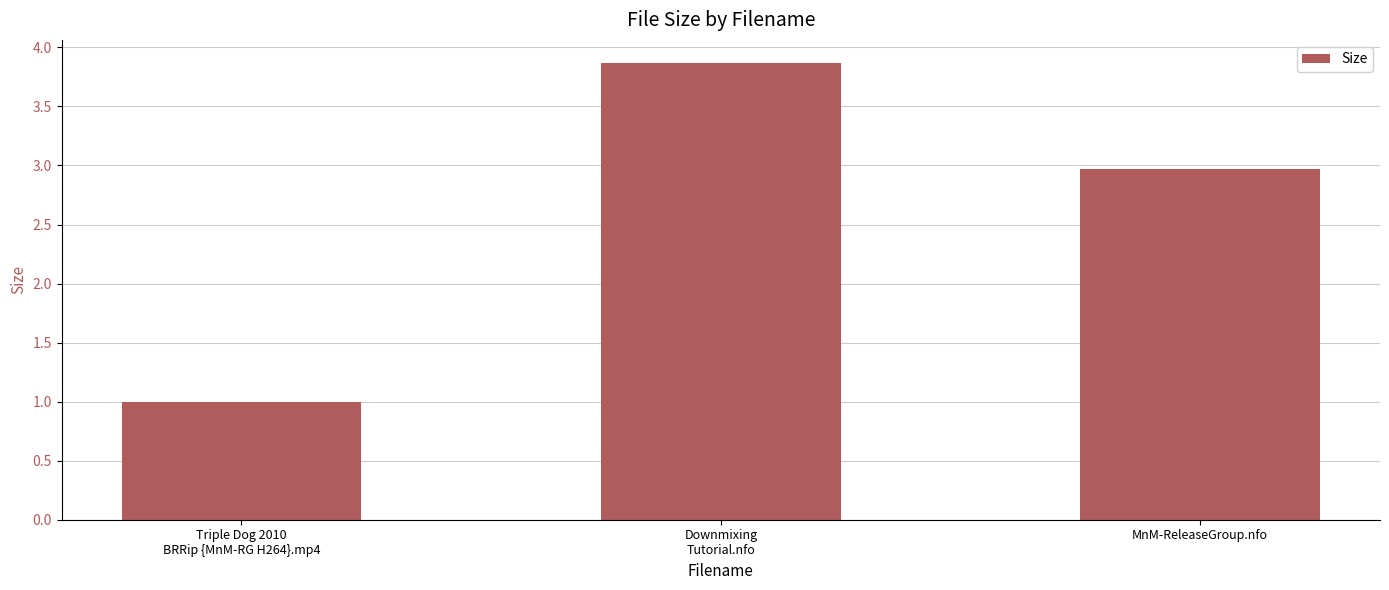

Reading left to right, extract all data points from this chart.

Triple Dog 2010
BRRip {MnM-RG H264}.mp4=1.0	Downmixing
Tutorial.nfo=3.9	MnM-ReleaseGroup.nfo=3.0